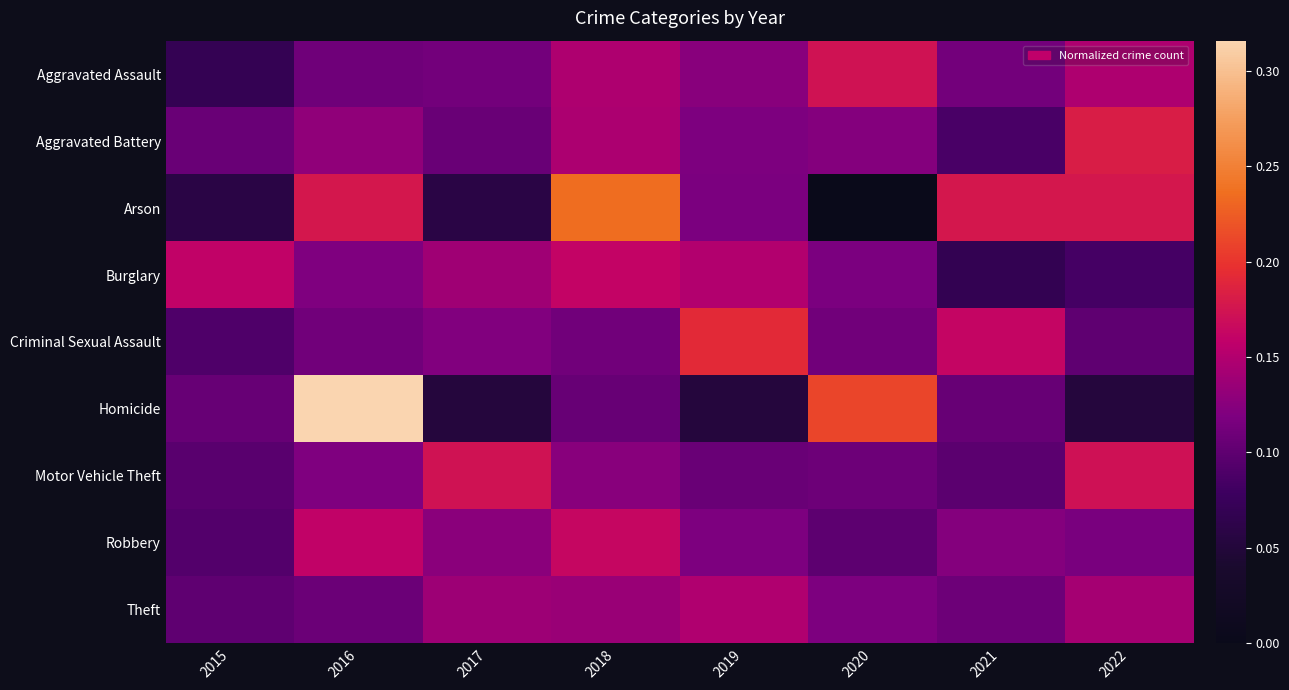

At how many categories does at least one series exceed 0?

8